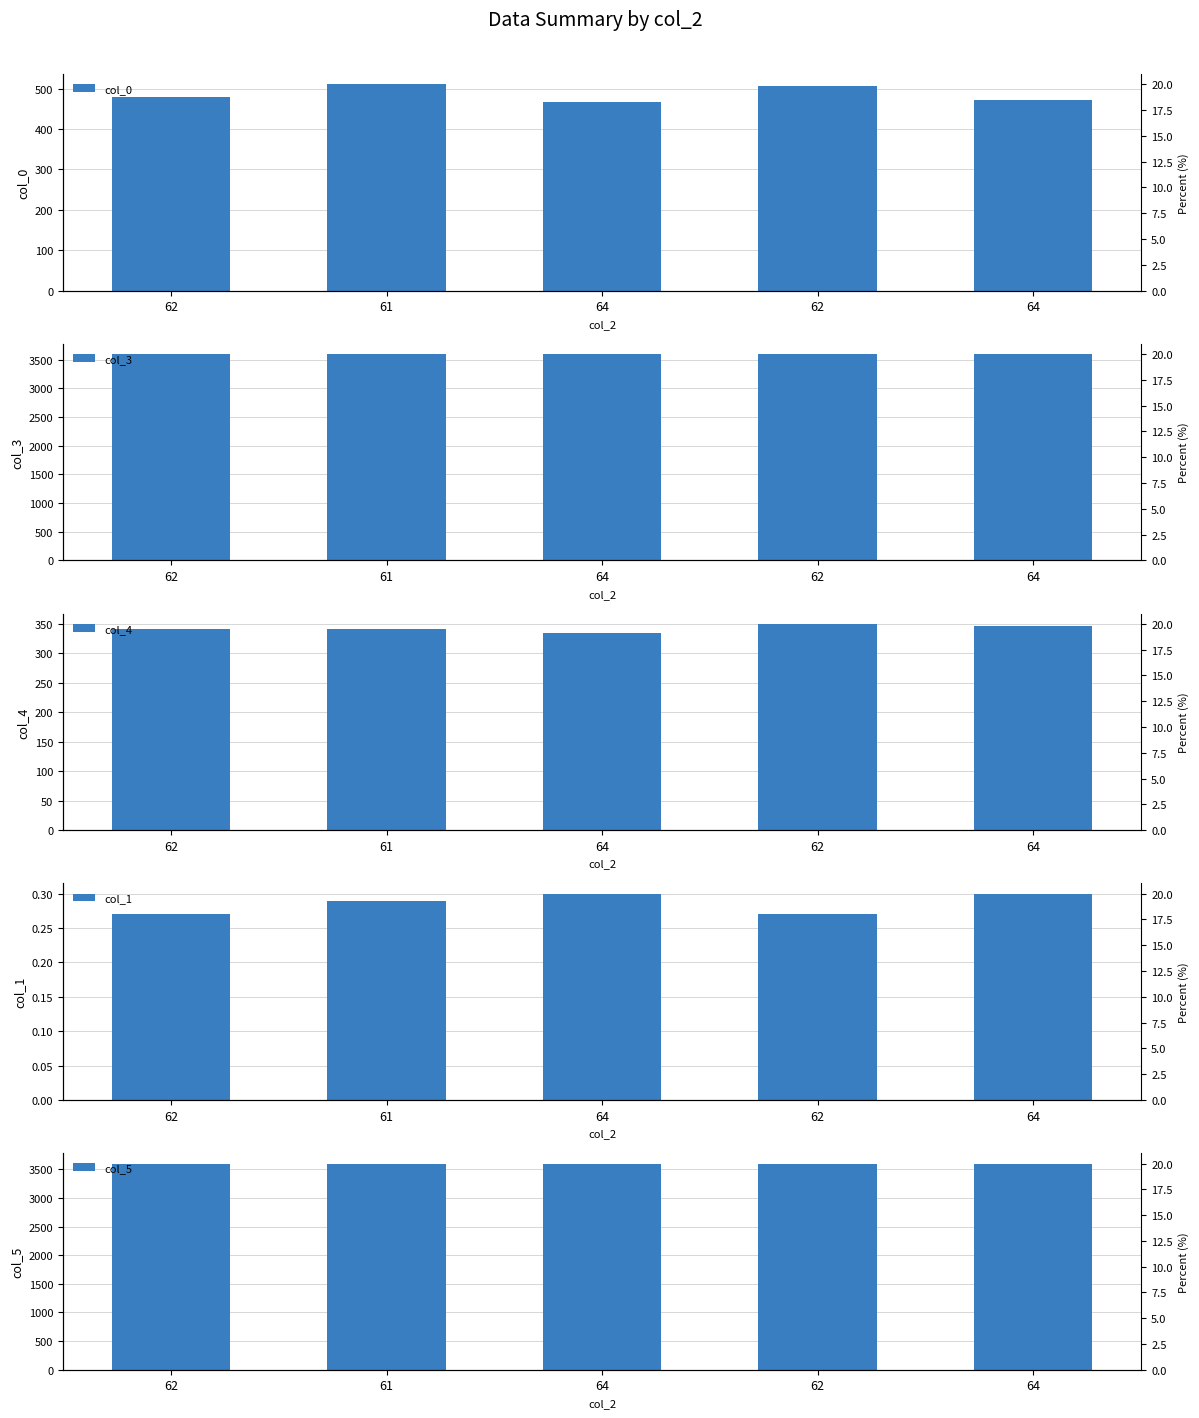

Which category has the highest value across all series?

64